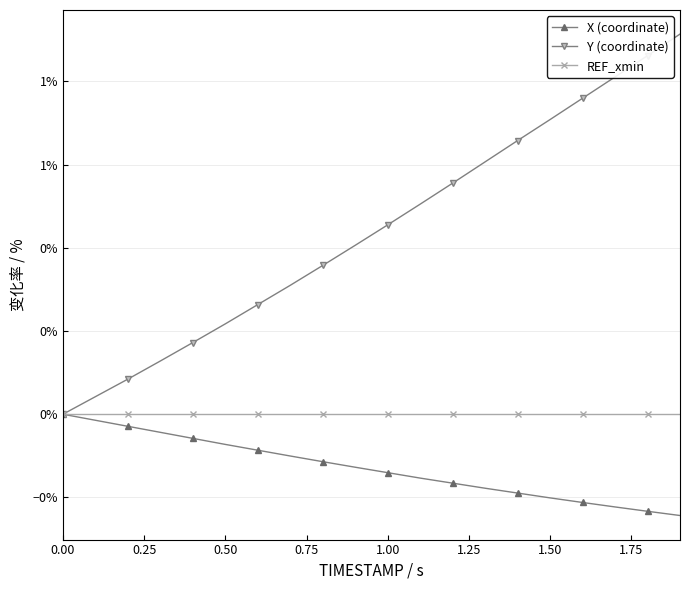

What are all the series names shown in the legend?

X (coordinate), Y (coordinate), REF_xmin